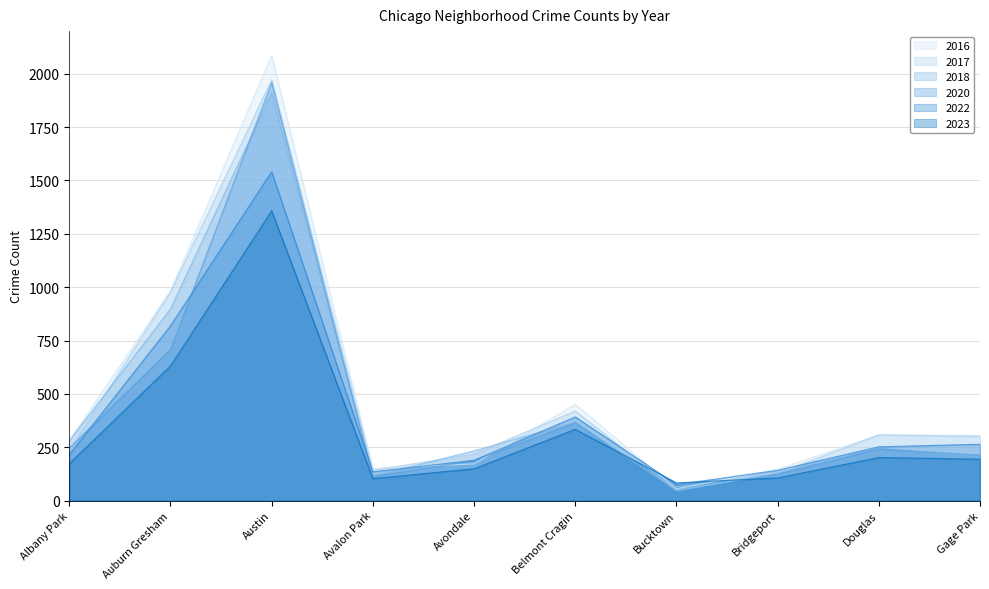

What is the value of the 2022 point at the 9th from the left?

252